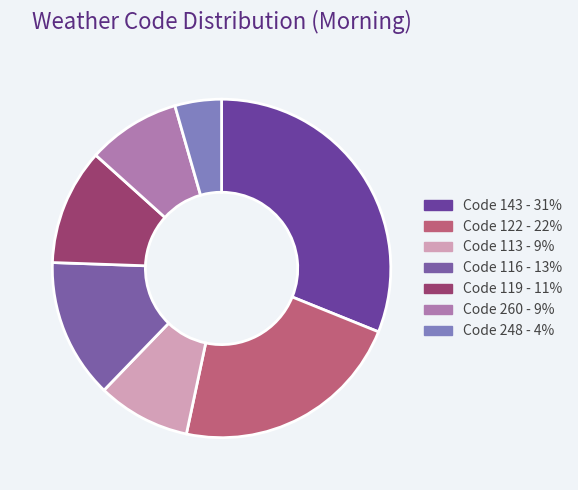

How many slices are in this pie chart?

7